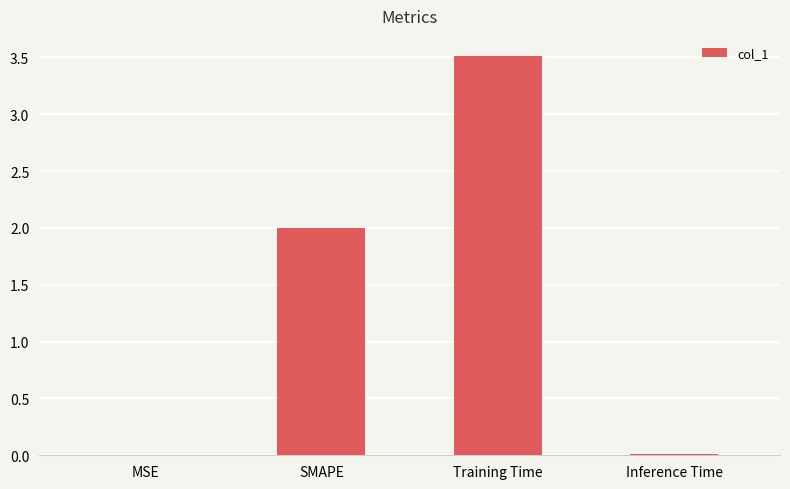

The chart shows a value of 3.5 at Training Time. True or false?

True